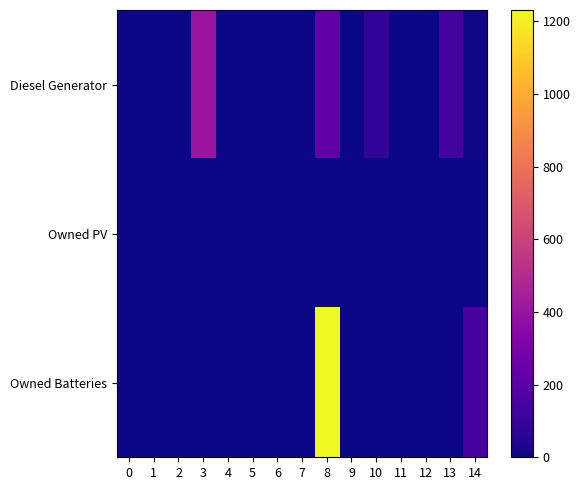

Which series has the widest spread of values?

Owned Batteries